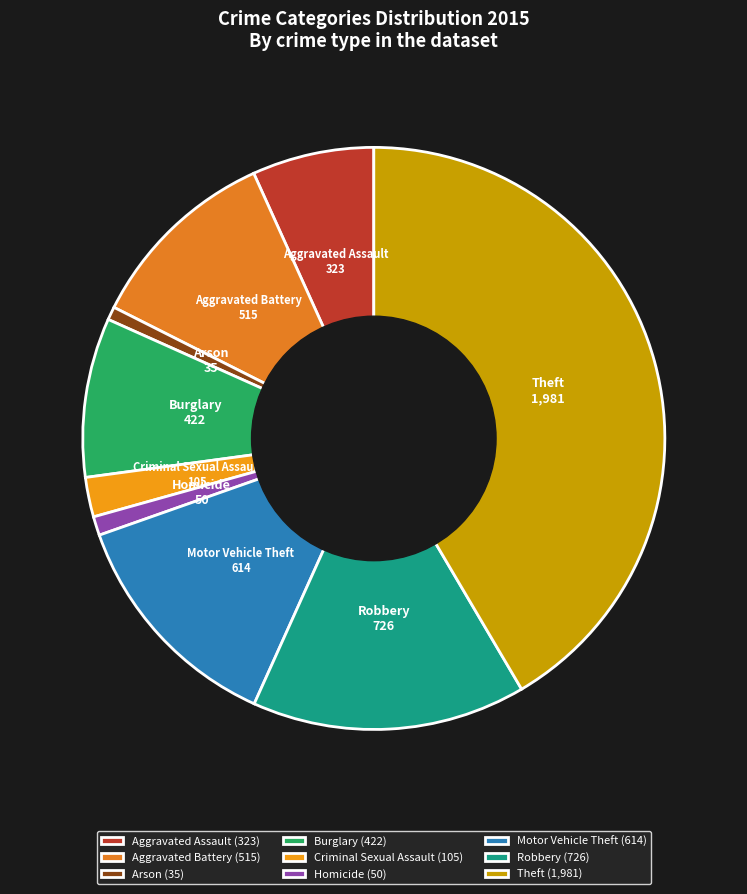

Is it true that Burglary is 9% of the pie?

True